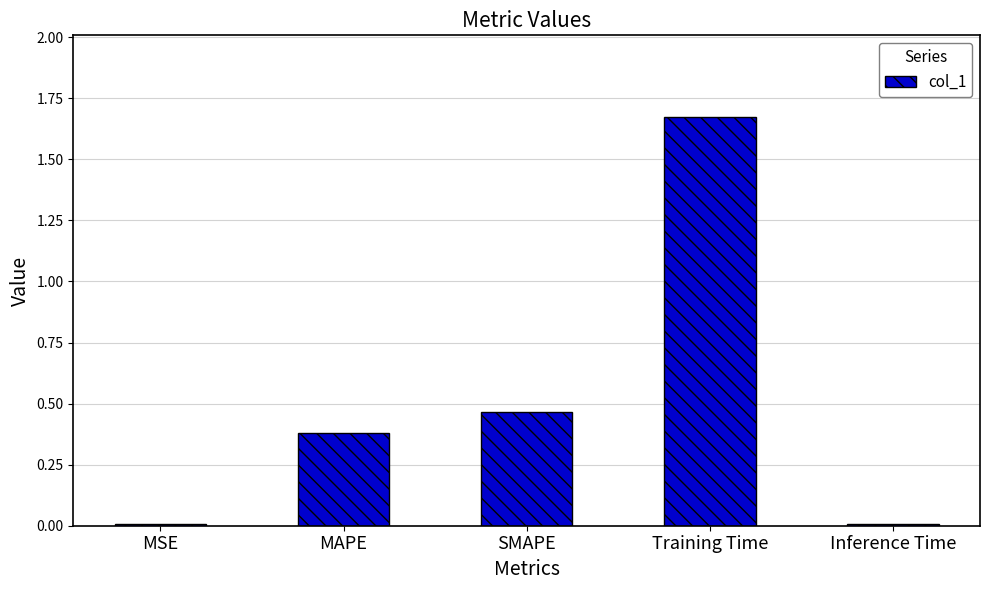

Is it true that the value at MSE is 0.0?

True